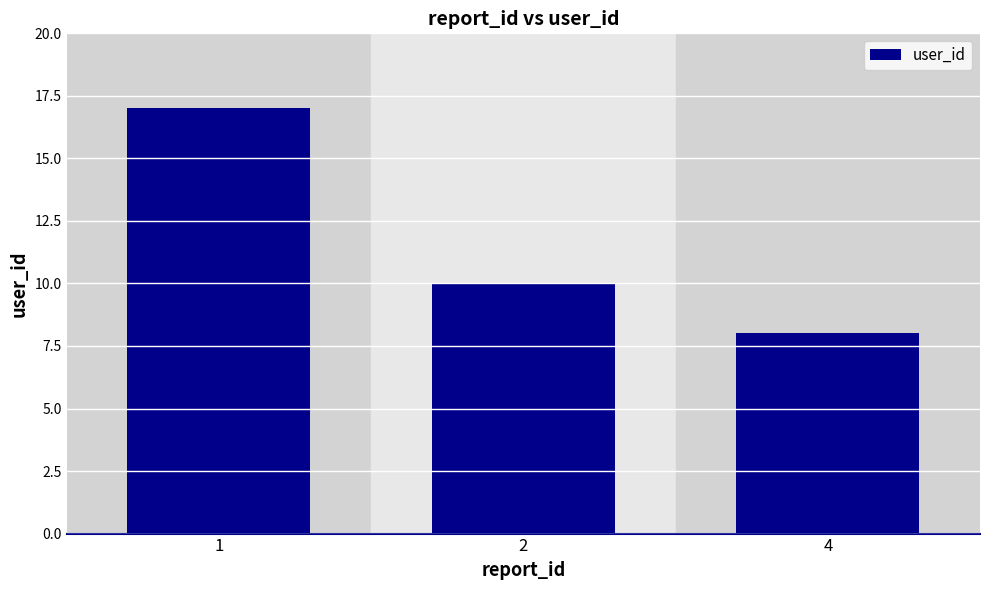

Reading right to left, what are all the values shown in this chart?

4=8	2=10	1=17